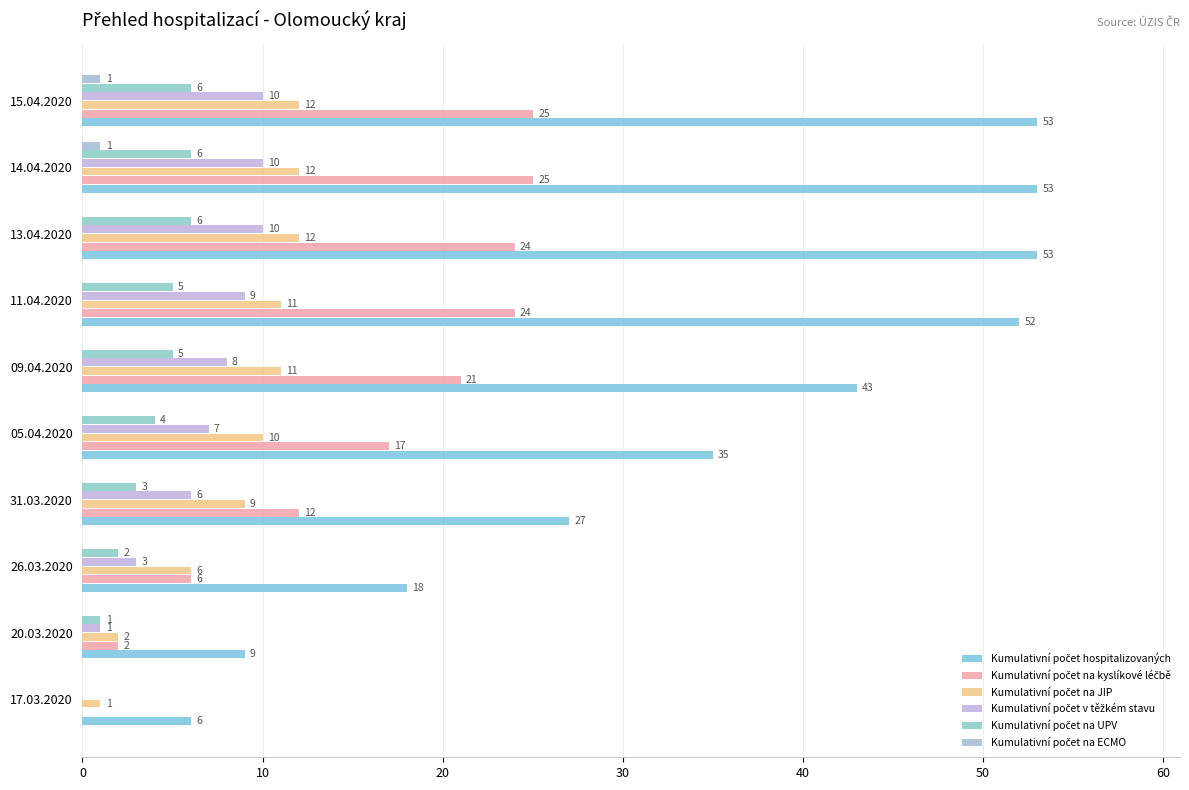

What is the maximum value shown in the chart?

53